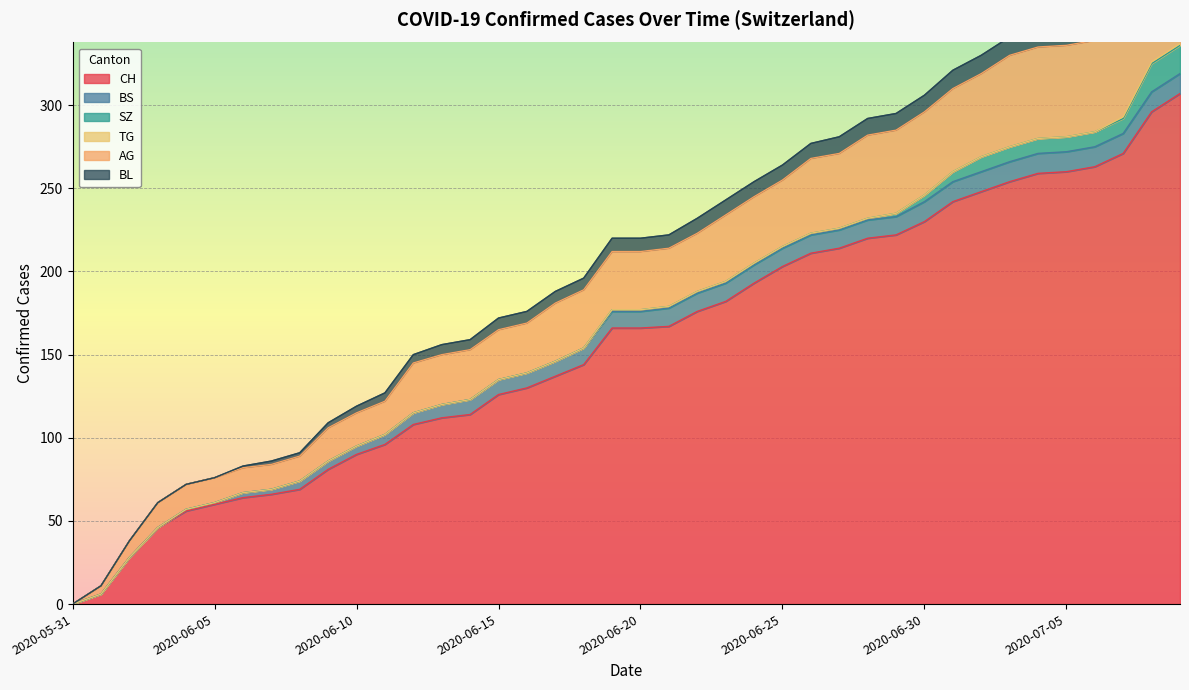

What is the sum of the AG values at 2020-06-15 and 2020-06-30?

80